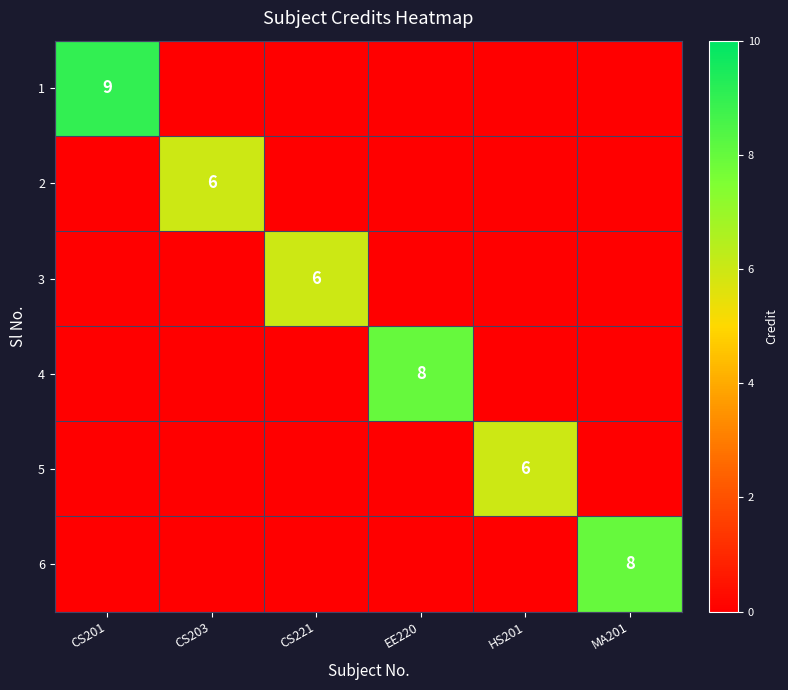

At how many categories does at least one series exceed 3?

6